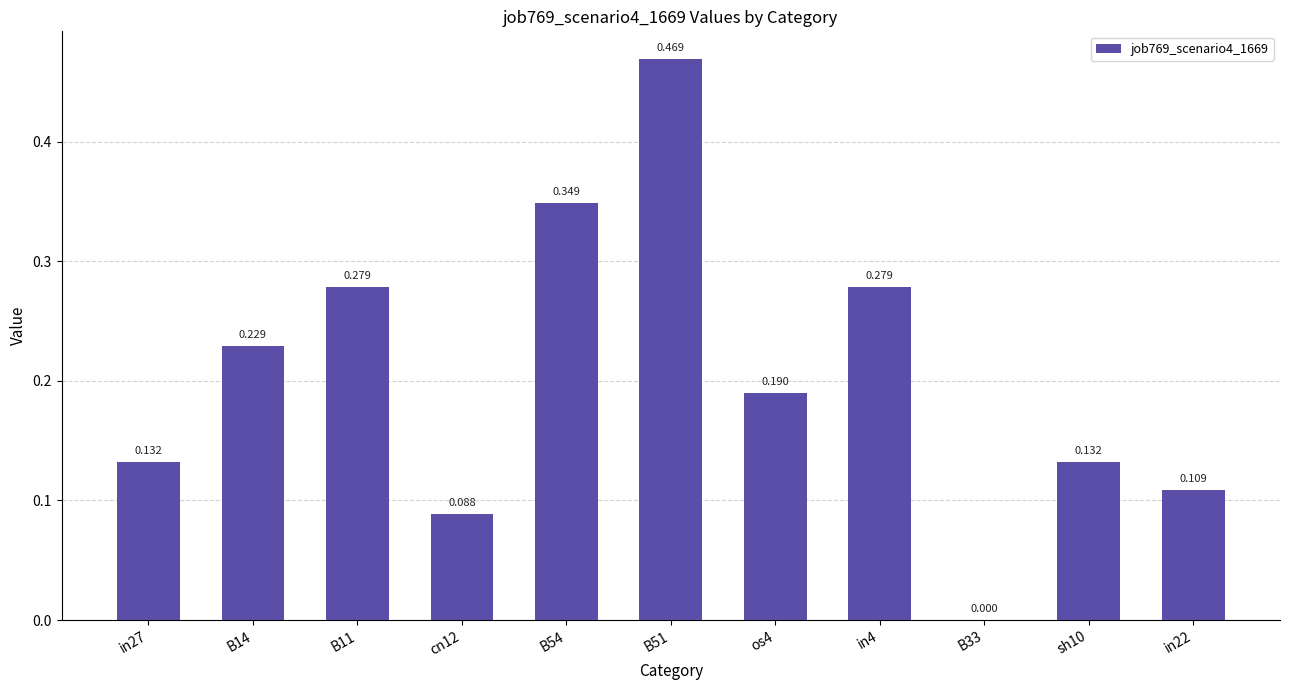

How many values exceed 0?

10